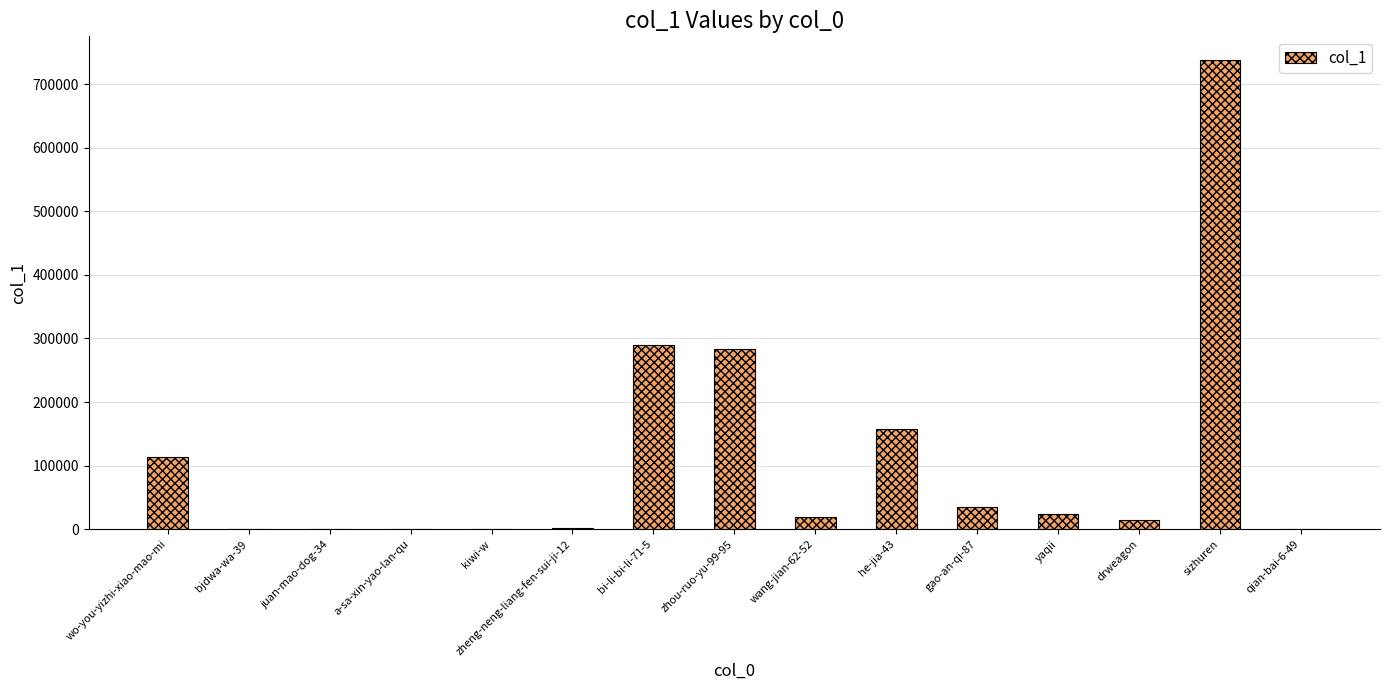

Are the bars horizontal?

No